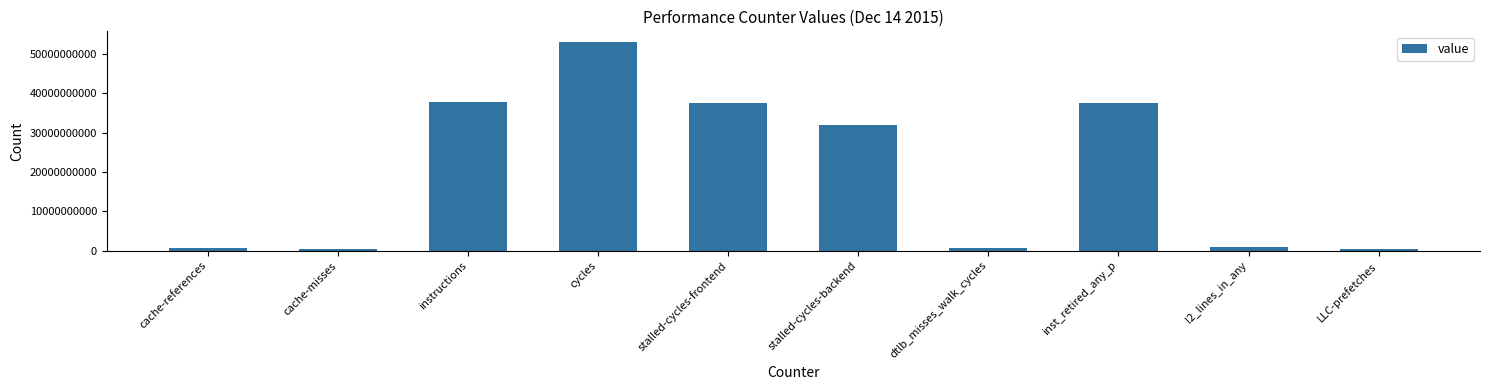

What is the value of the 5th bar from the left?

37650406398